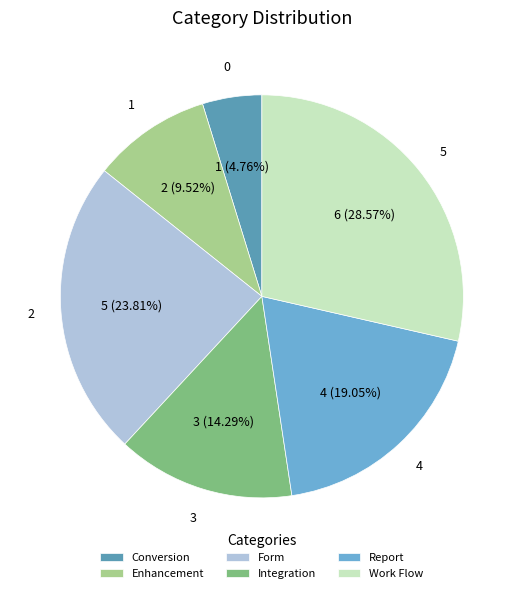

Between Form and Report, which is larger?

Form